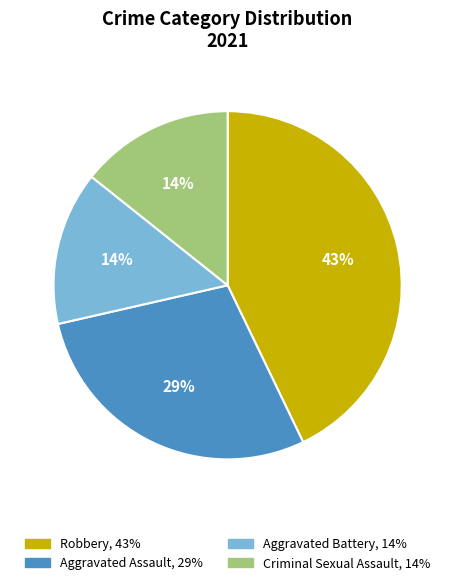

How many segments does this pie chart have?

4